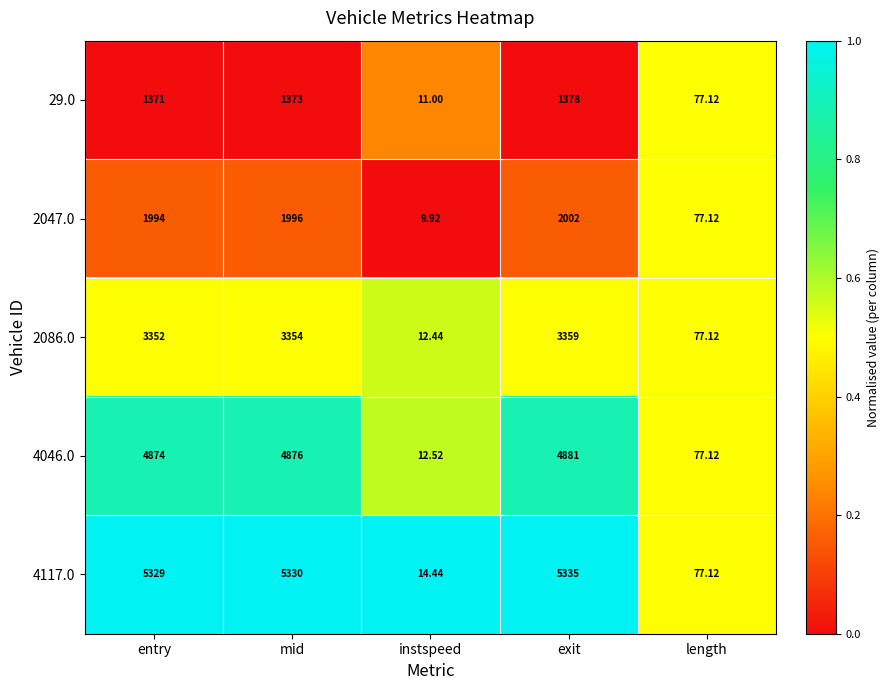

At which category is the sum across all series the highest?

exit